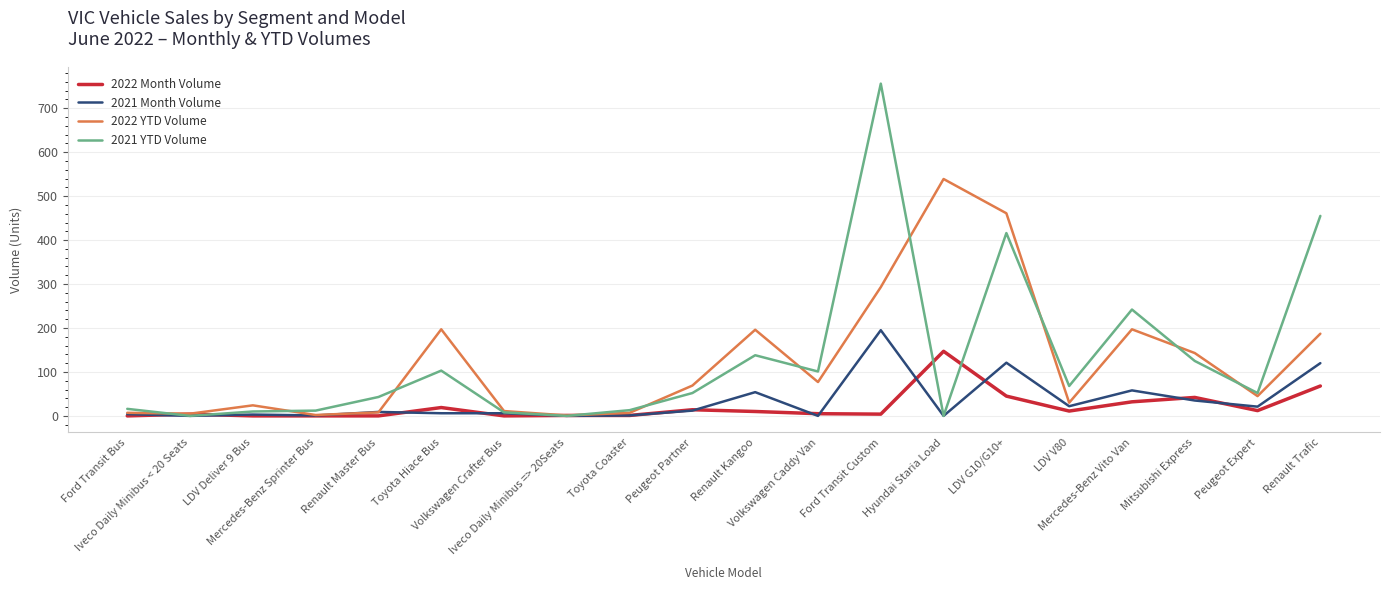

What is the lowest value of the 2022 YTD Volume series?

1